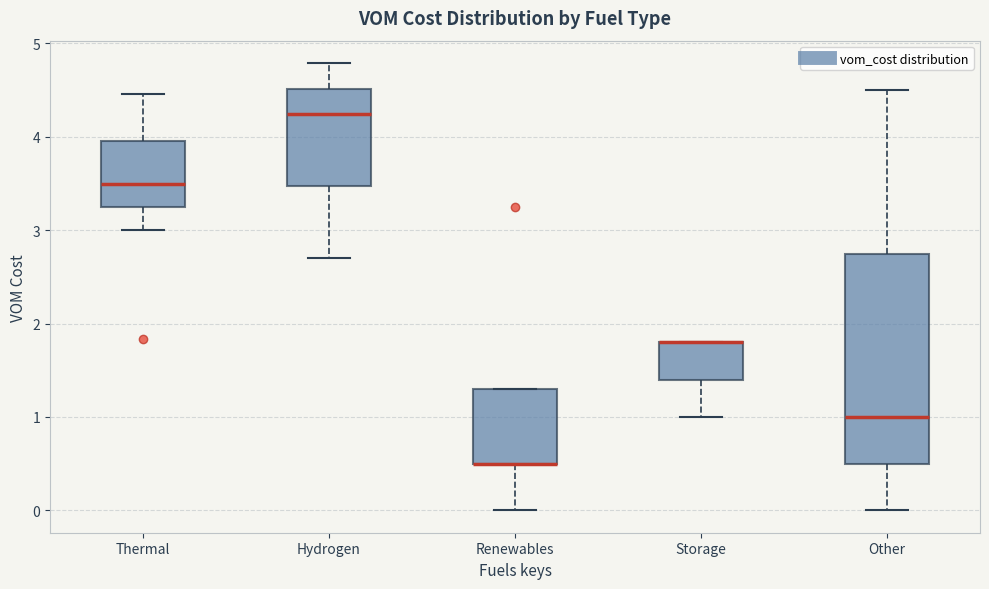

Reading left to right, transcribe this box plot: for each box, give where its median line is, the range the box spans, and where its two whiskers end, as read against the y-axis. The values are not printed on the chart, so give them approximately, as read against the axis.

Thermal: median 3.5, box 3.3 to 4.0, whiskers 3.0 to 4.5
Hydrogen: median 4.2, box 3.5 to 4.5, whiskers 2.7 to 4.8
Renewables: median 0.5 (drawn on the box's lower edge), box 0.5 to 1.3, whiskers 0.0 to 1.3
Storage: median 1.8 (drawn on the box's upper edge), box 1.4 to 1.8, whiskers 1.0 to 1.8
Other: median 1.0, box 0.5 to 2.8, whiskers 0.0 to 4.5